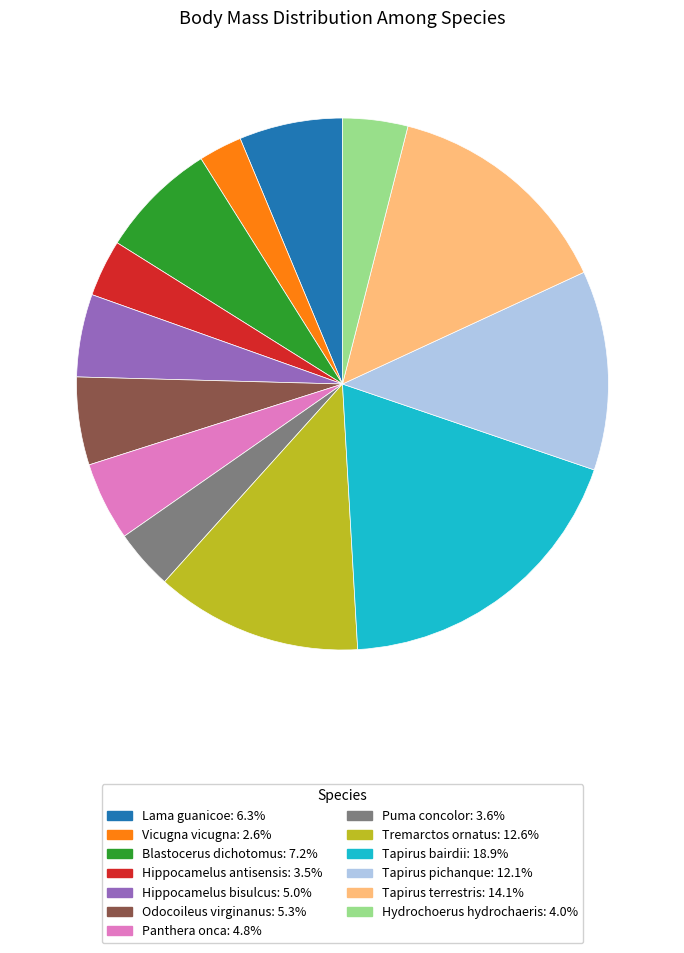

What is the ratio of the value at Tapirus bairdii: 18.9% to the value at Panthera onca: 4.8%?

3.9